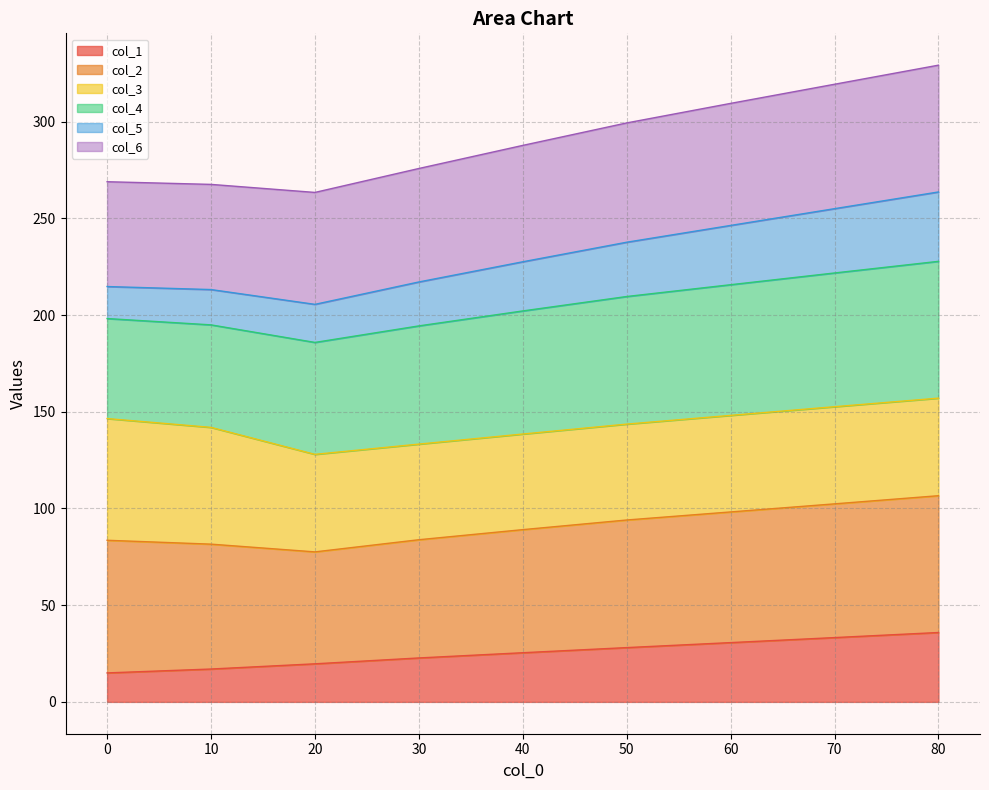

What is the sum of all col_1 values?

227.6